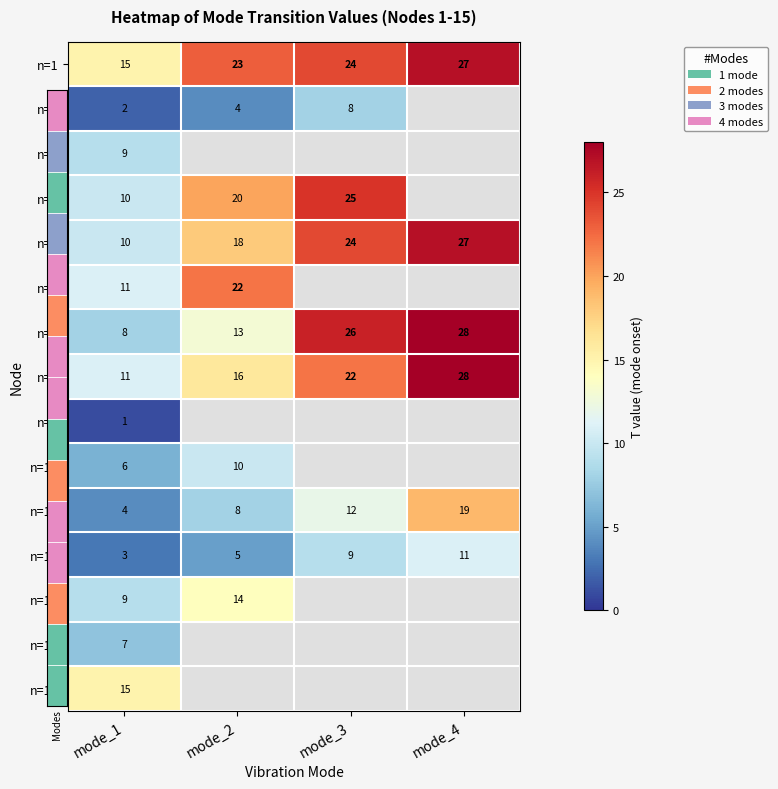

How many n=8 values are between 16 and 28?

3